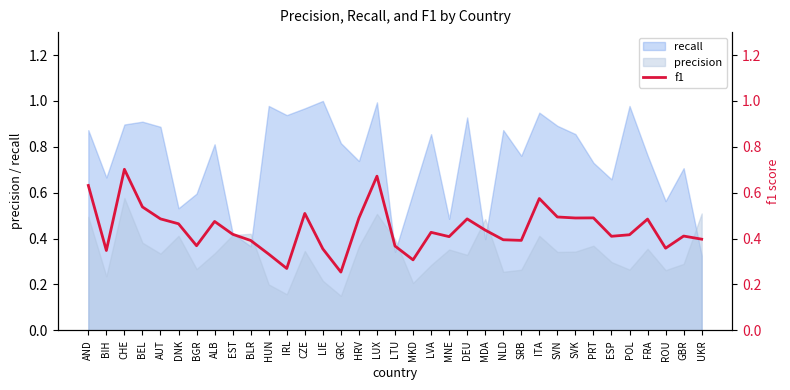

How many lines are shown in the chart?

1